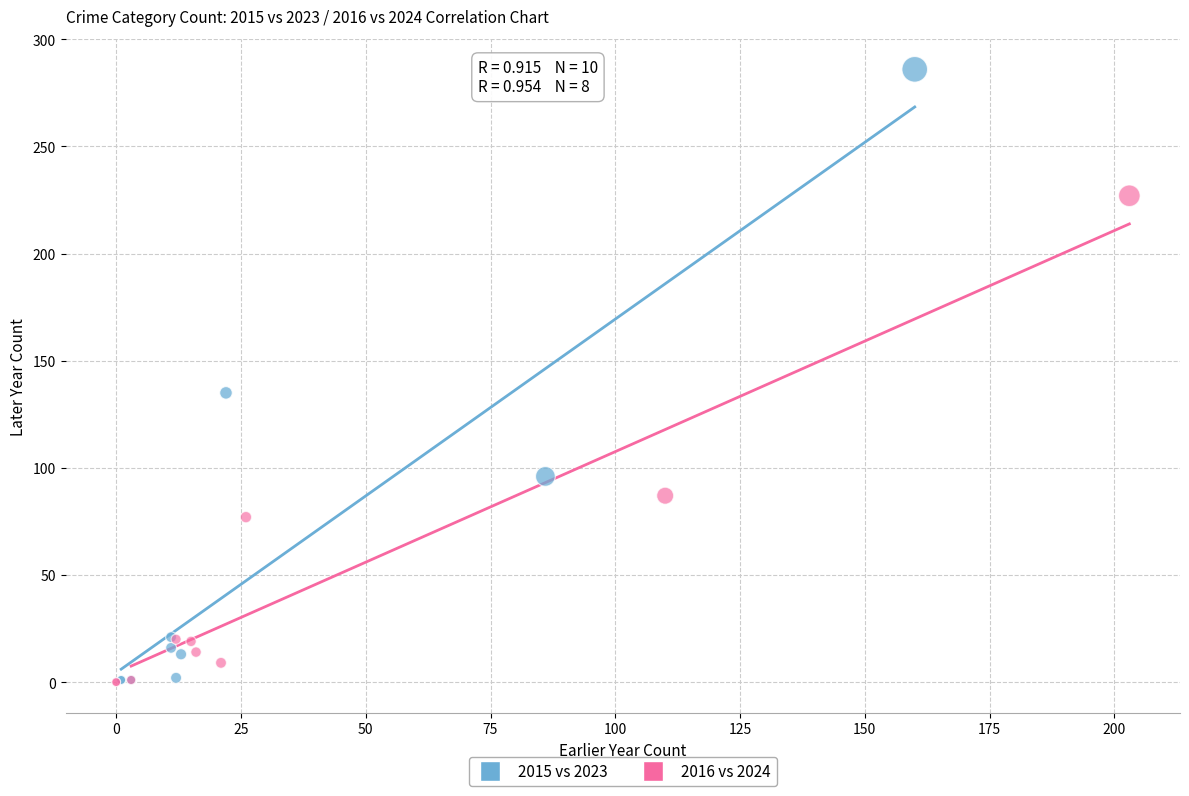

What are all the series names shown in the legend?

2015 vs 2023, 2016 vs 2024